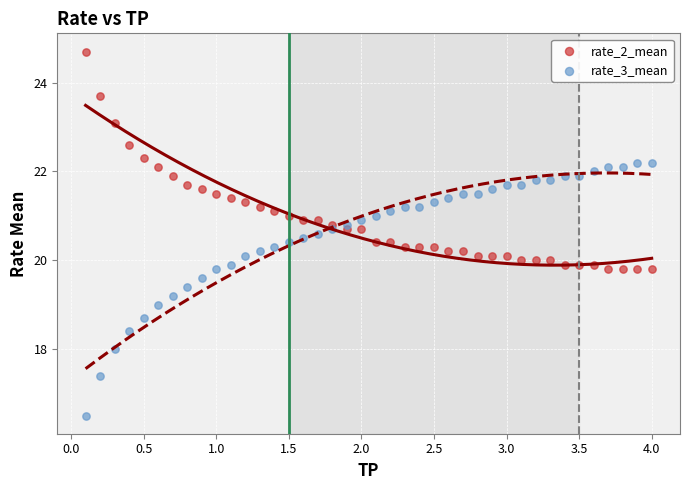

What are all the series names shown in the legend?

rate_2_mean, rate_3_mean